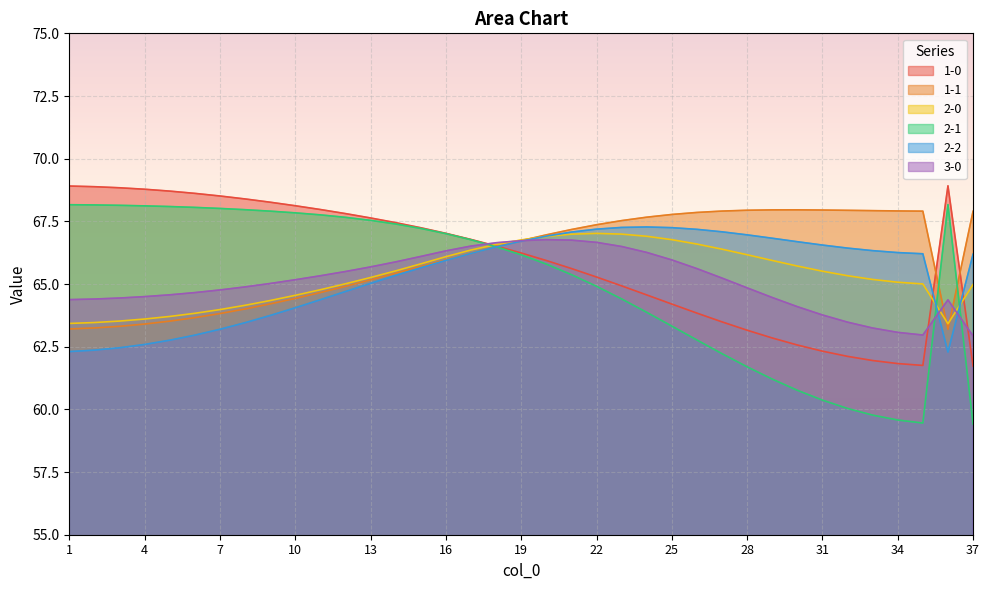

Does the chart display data point markers on the line(s)?

No